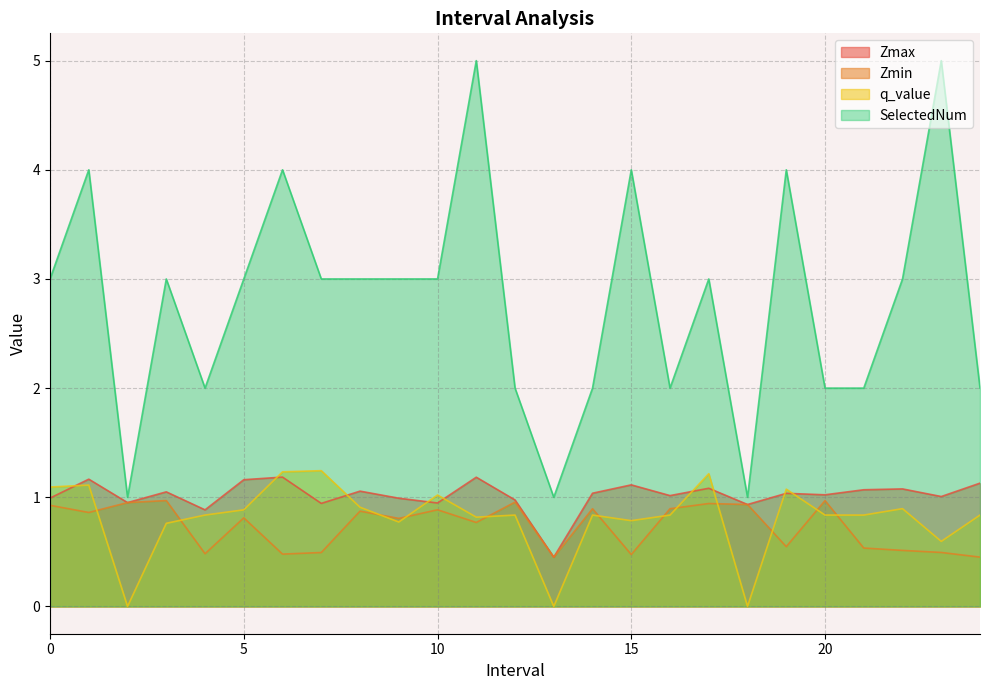

Which series has the widest spread of values?

SelectedNum